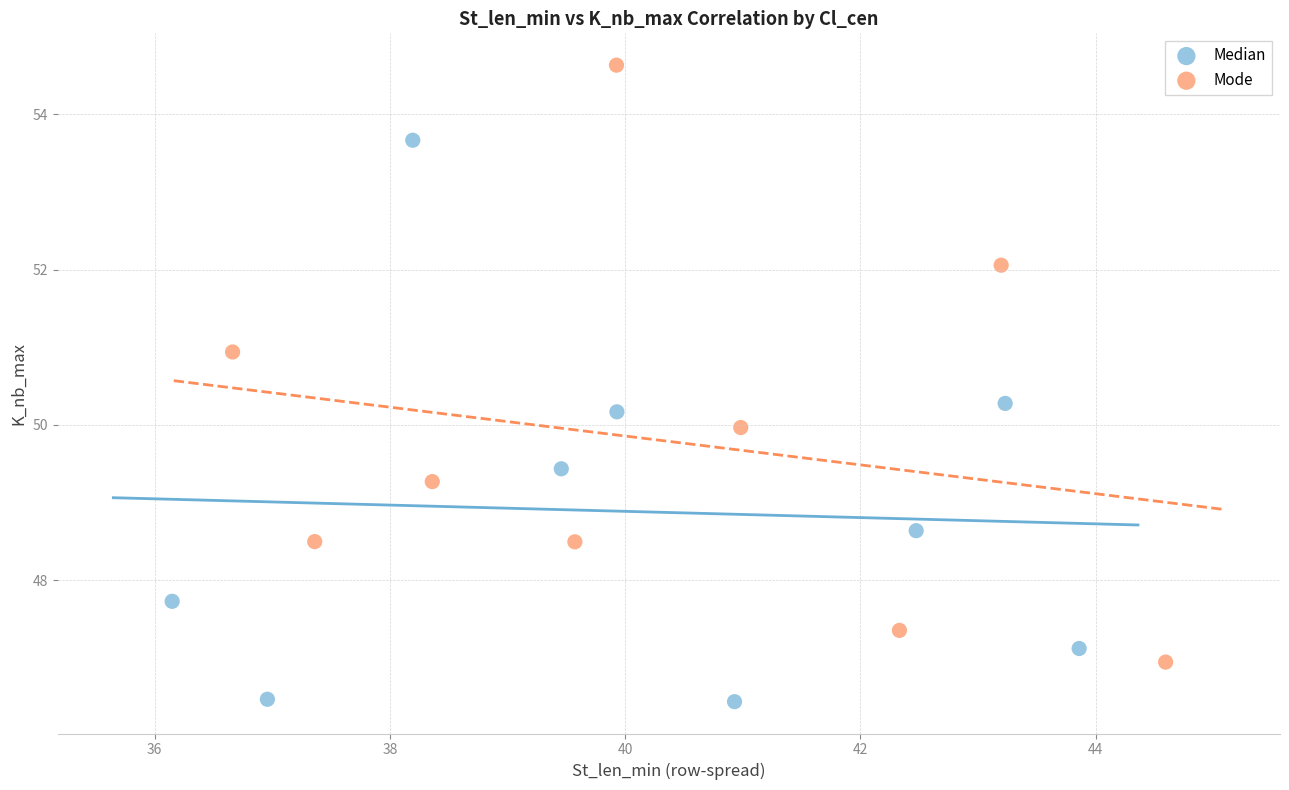

What are all the series names shown in the legend?

Median, Mode